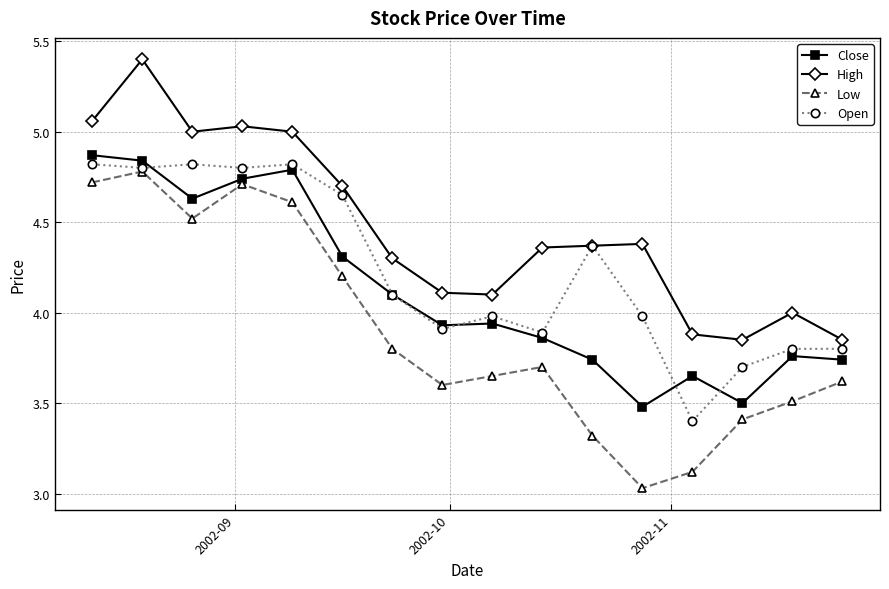

What is the greatest value displayed?

5.4